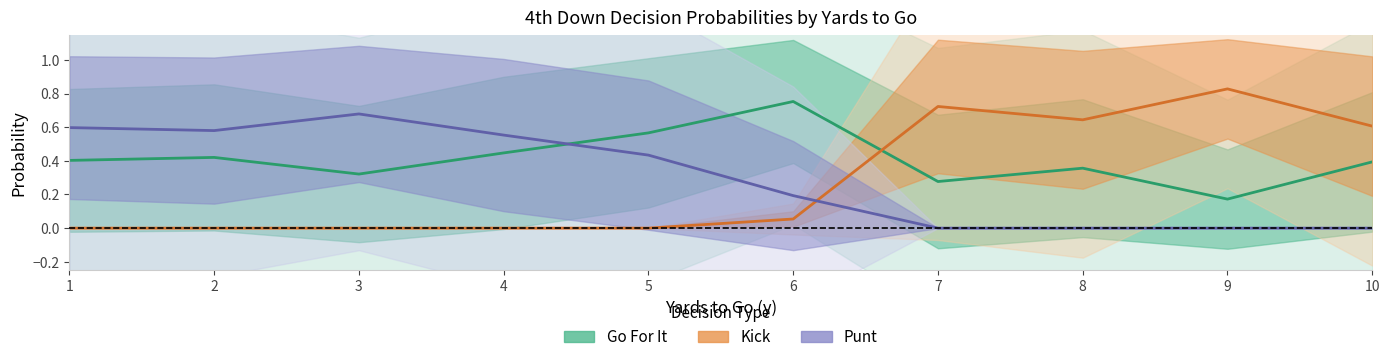

After their last crossing, which series has the higher values: Kick or Punt?

Kick